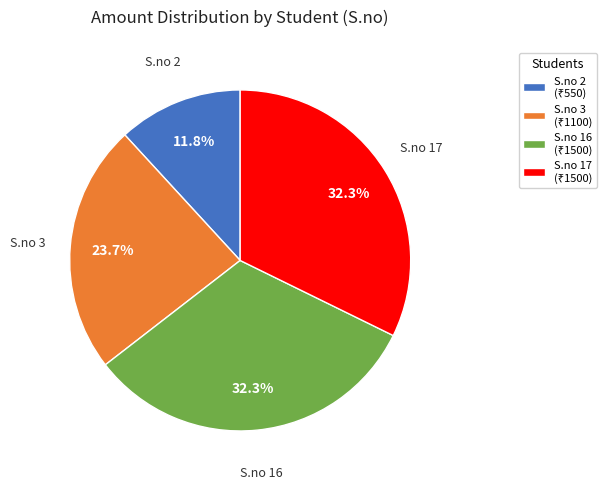

To the nearest percent, what is the difference between the largest and smallest slice percentages?

20%